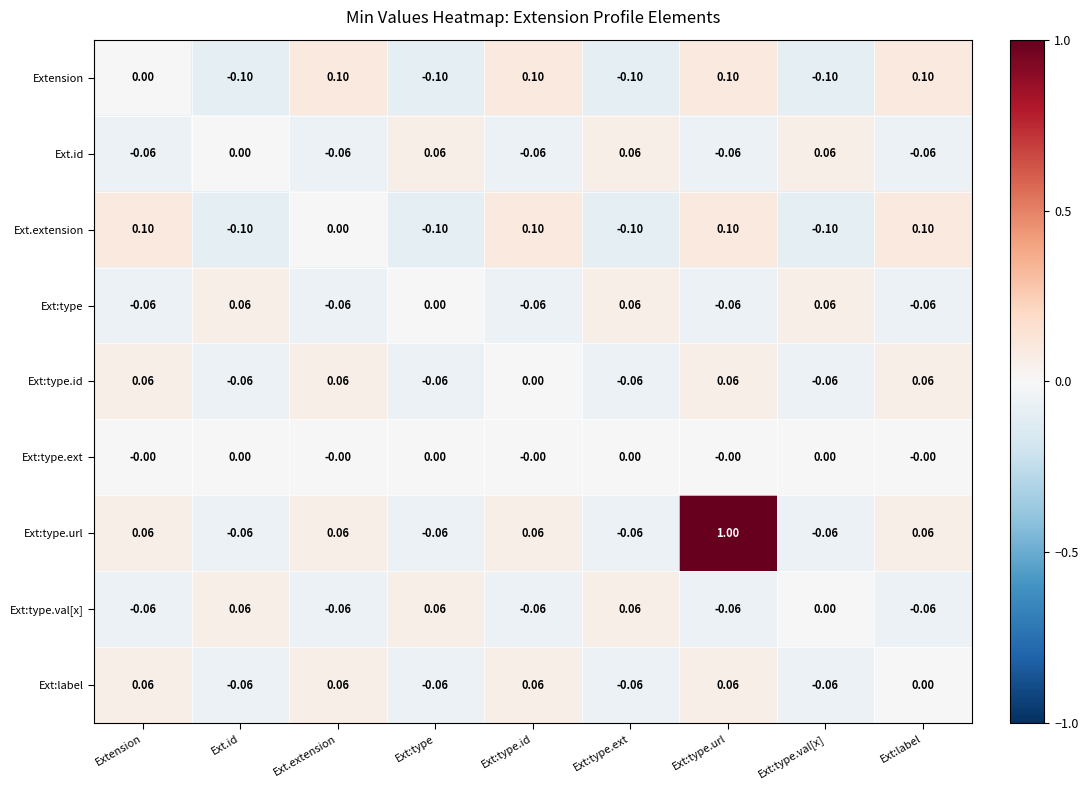

How many values in Ext.id are below zero?

5